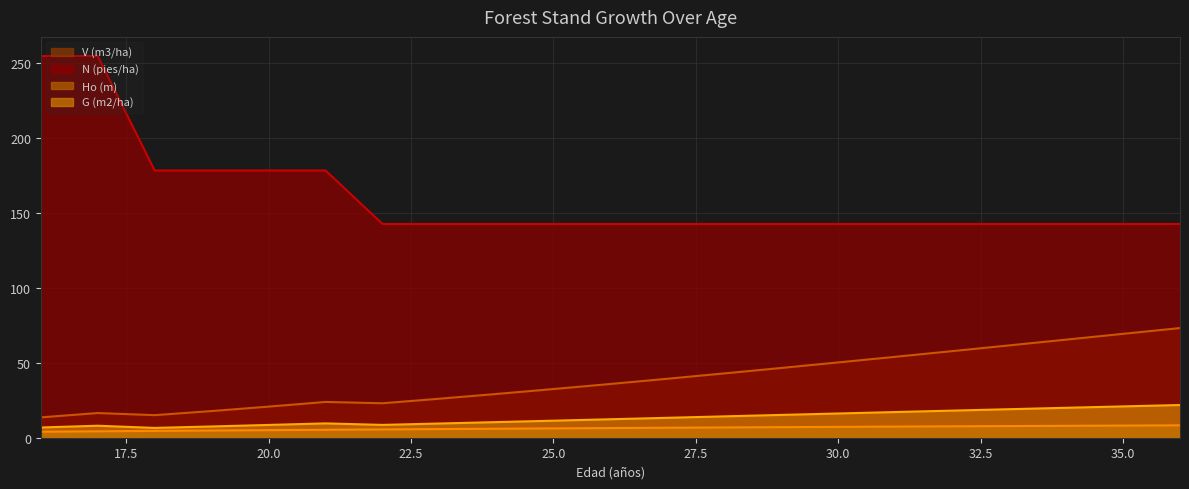

At which label does N (pies/ha) reach its minimum?

22